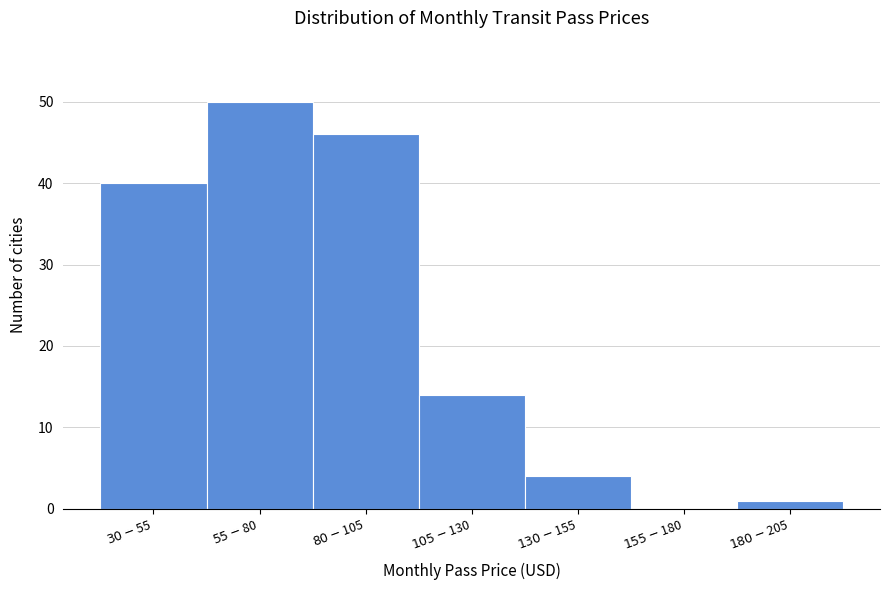

What is the sum of all values?

155